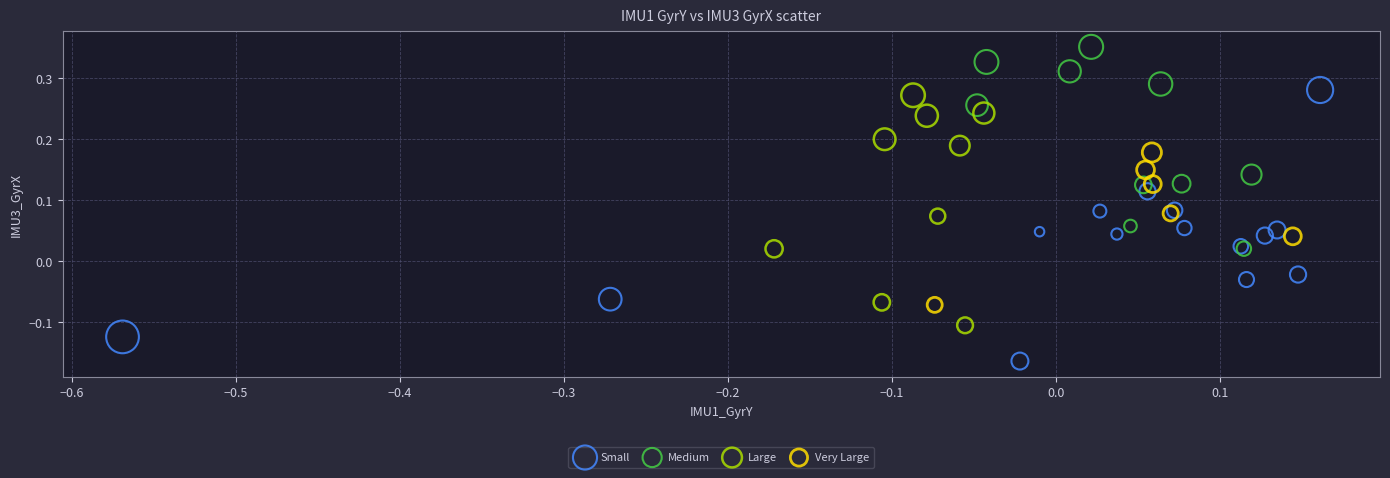

Which series has the widest spread of Y values?

Small